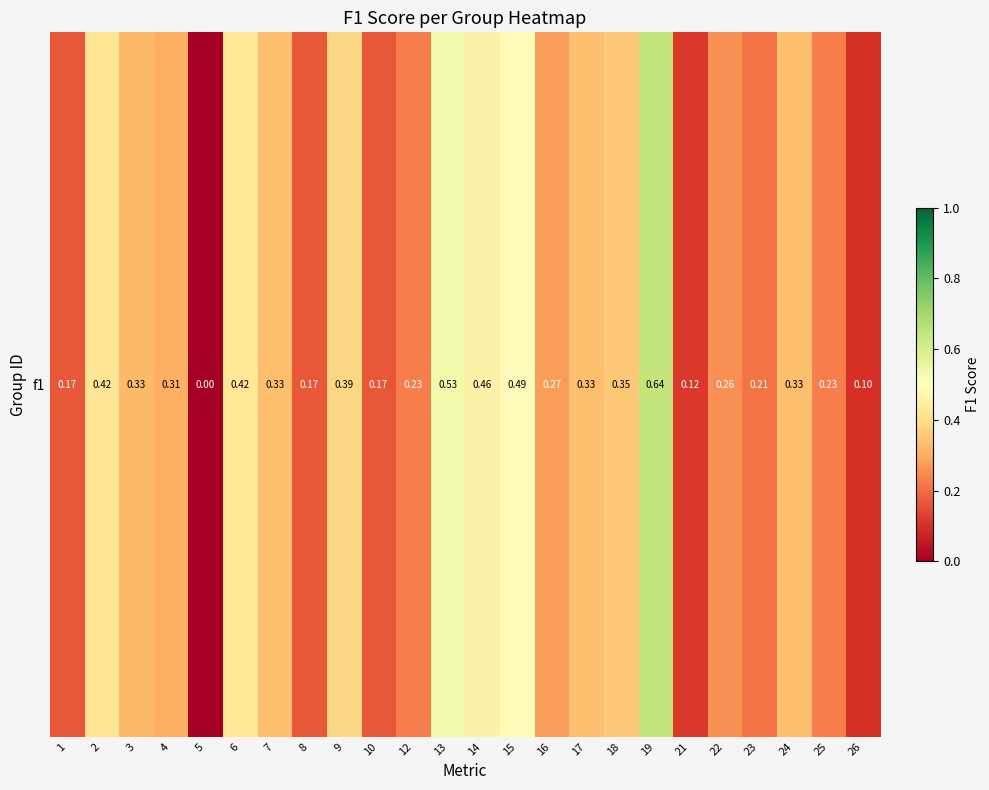

The value at 22 is 0.3. True or false?

True